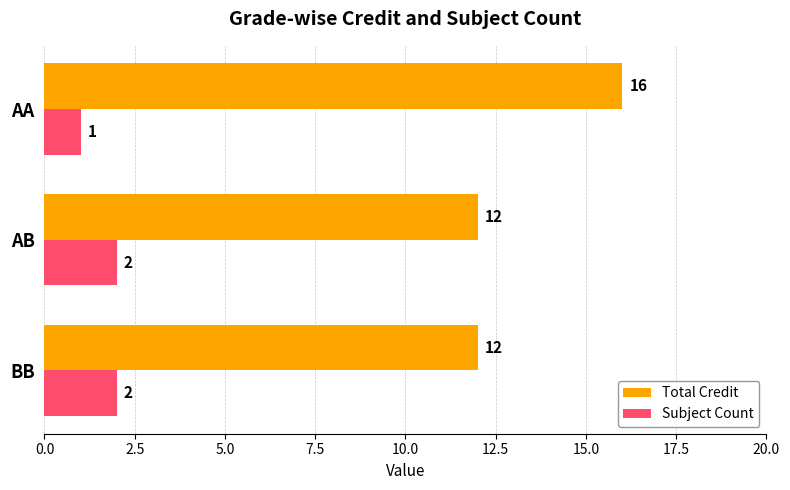

True or false: Total Credit has a value of 12 at BB.

True